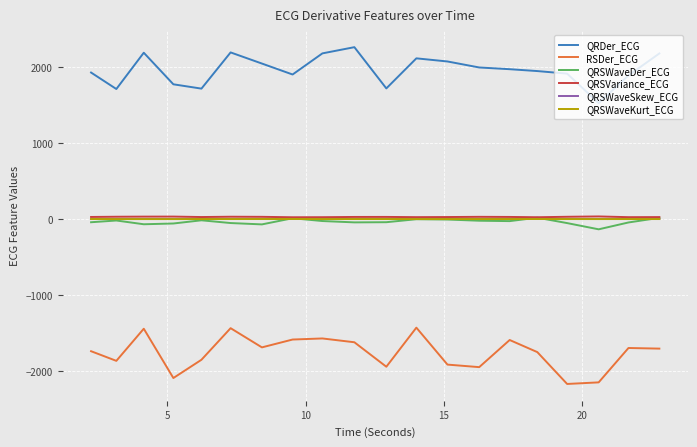

True or false: QRSVariance_ECG and QRDer_ECG cross at least once.

False